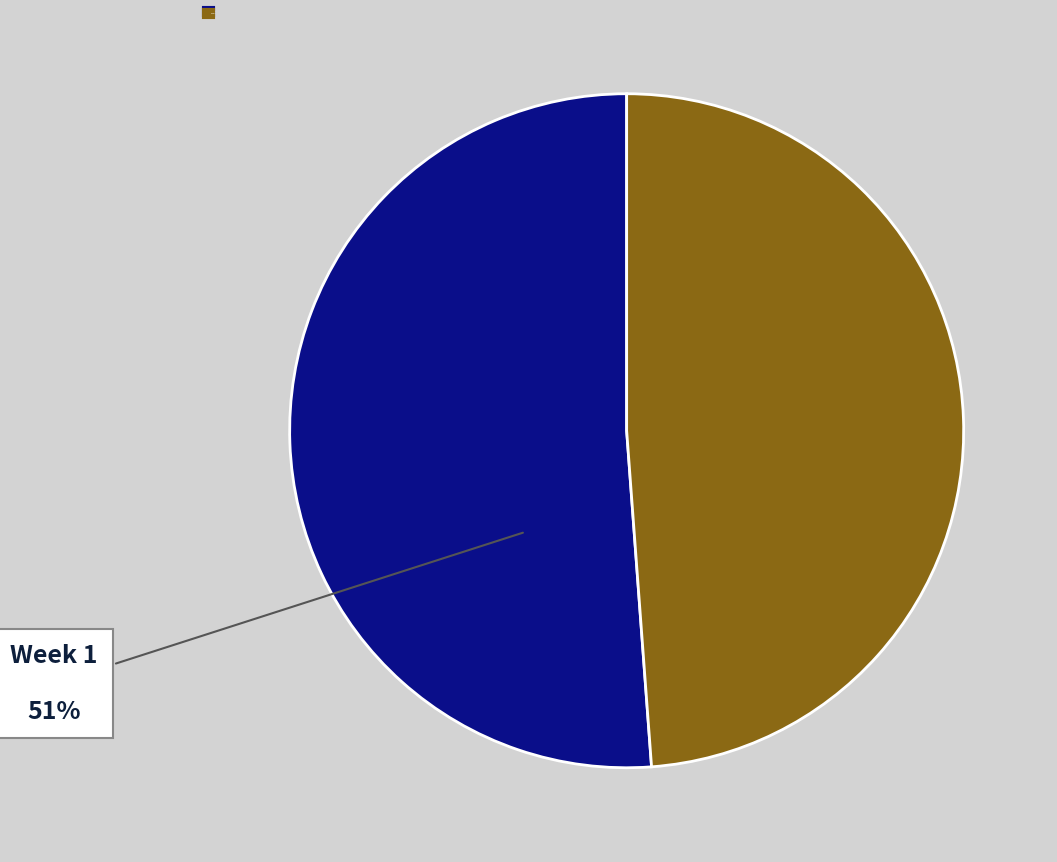

To the nearest percent, what is the difference between the largest and smallest slice percentages?

2%